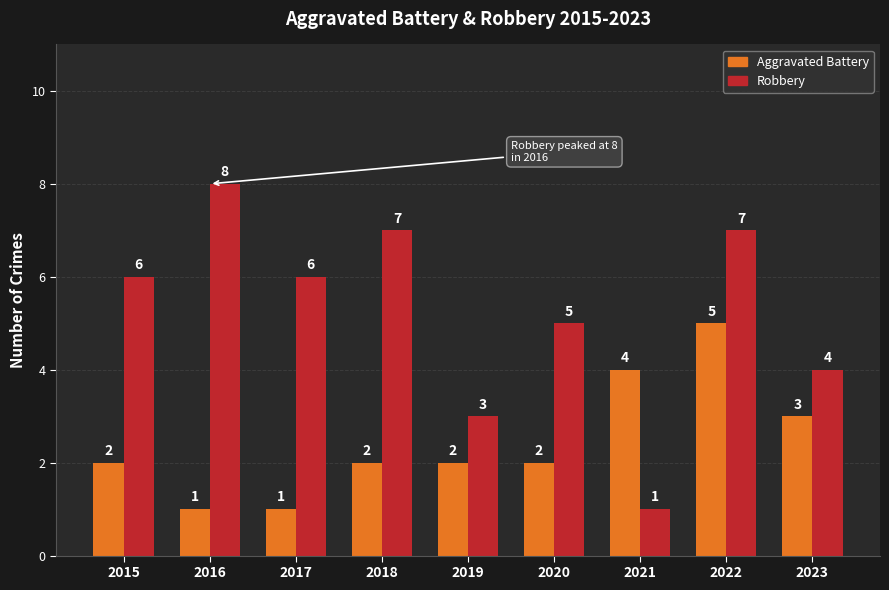

Reading left to right, what are all the values shown in this chart?

Aggravated Battery: 2015=2	2016=1	2017=1	2018=2	2019=2	2020=2	2021=4	2022=5	2023=3
Robbery: 2015=6	2016=8	2017=6	2018=7	2019=3	2020=5	2021=1	2022=7	2023=4